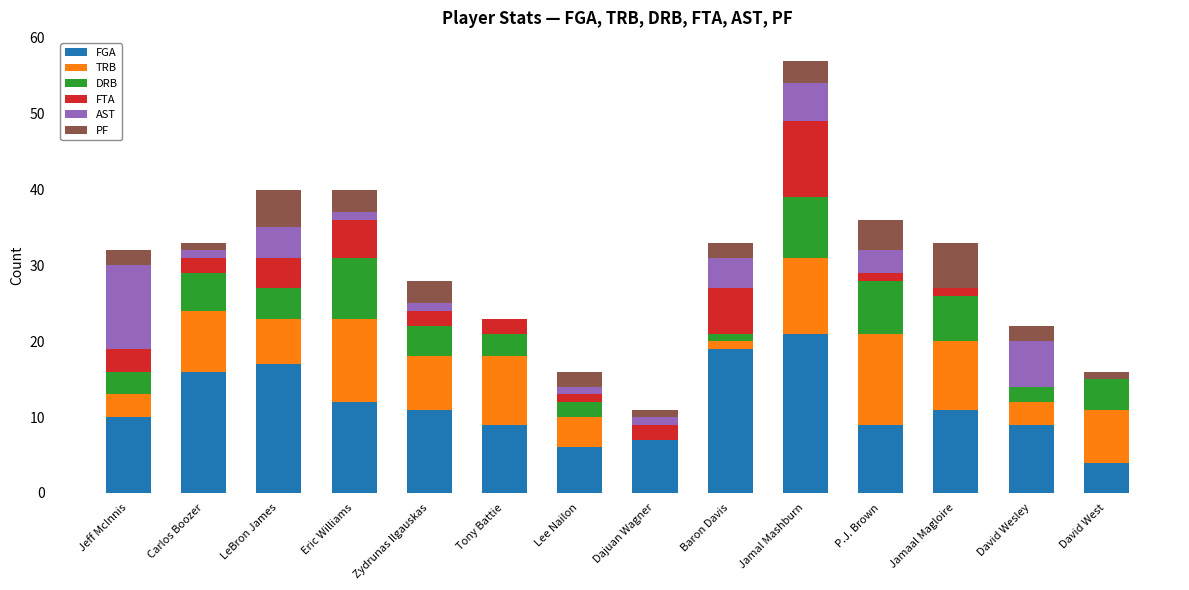

What is the highest value of the FGA series?

21